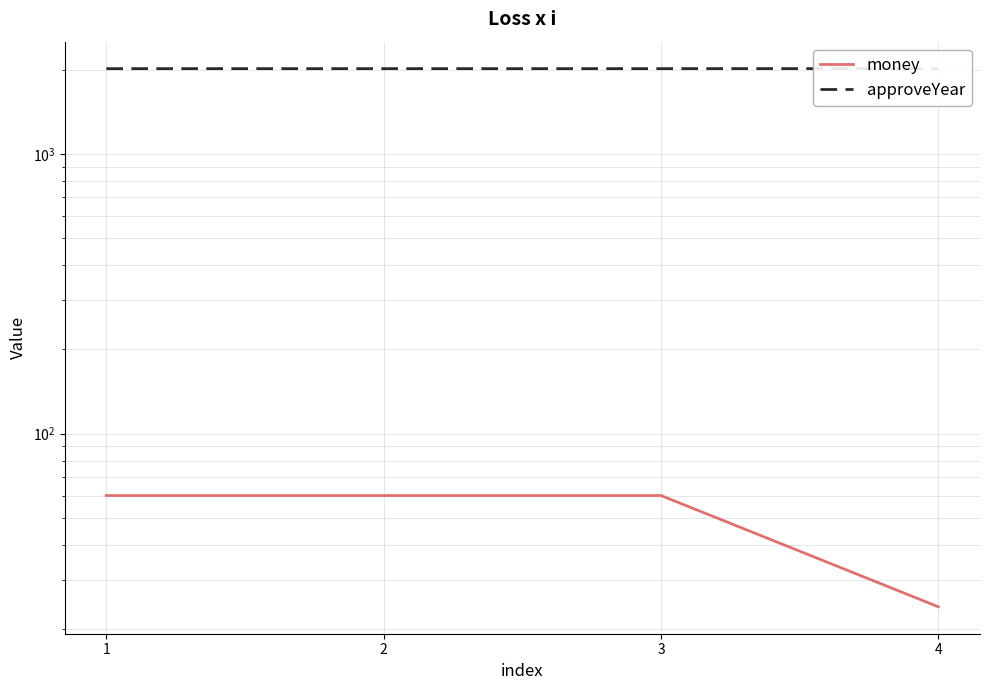

How many lines are shown in the chart?

2